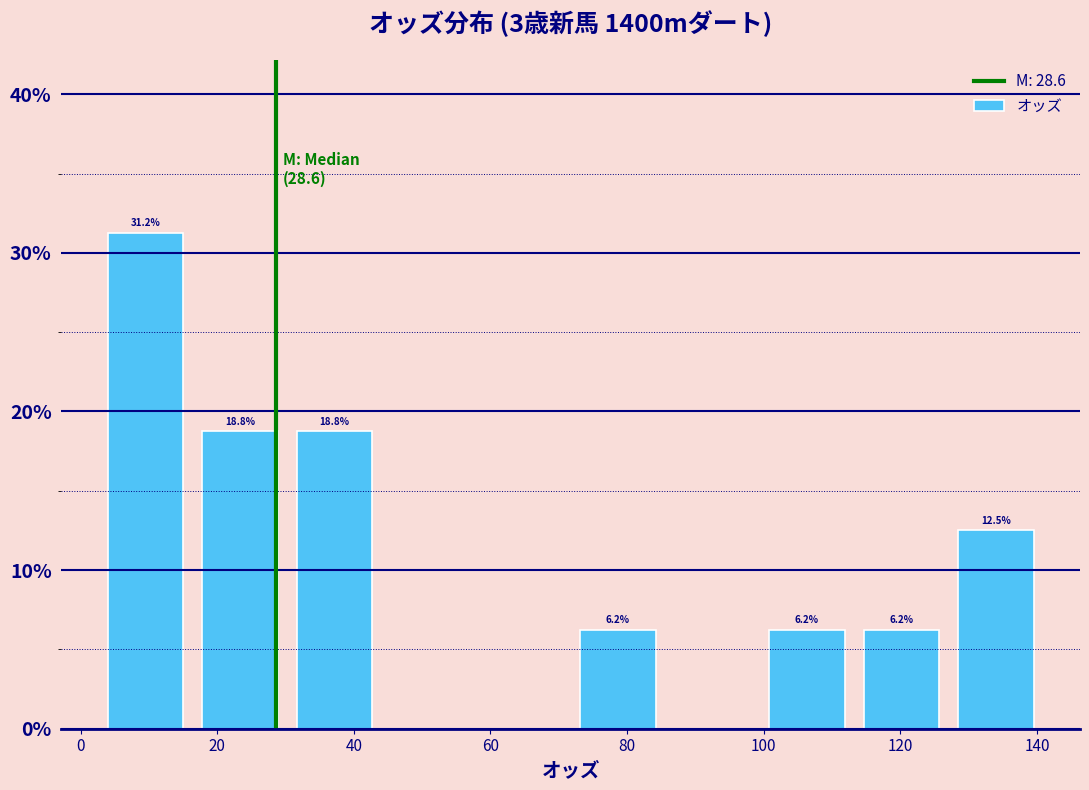

Which range on the x-axis has the tallest bar?

2 to 16